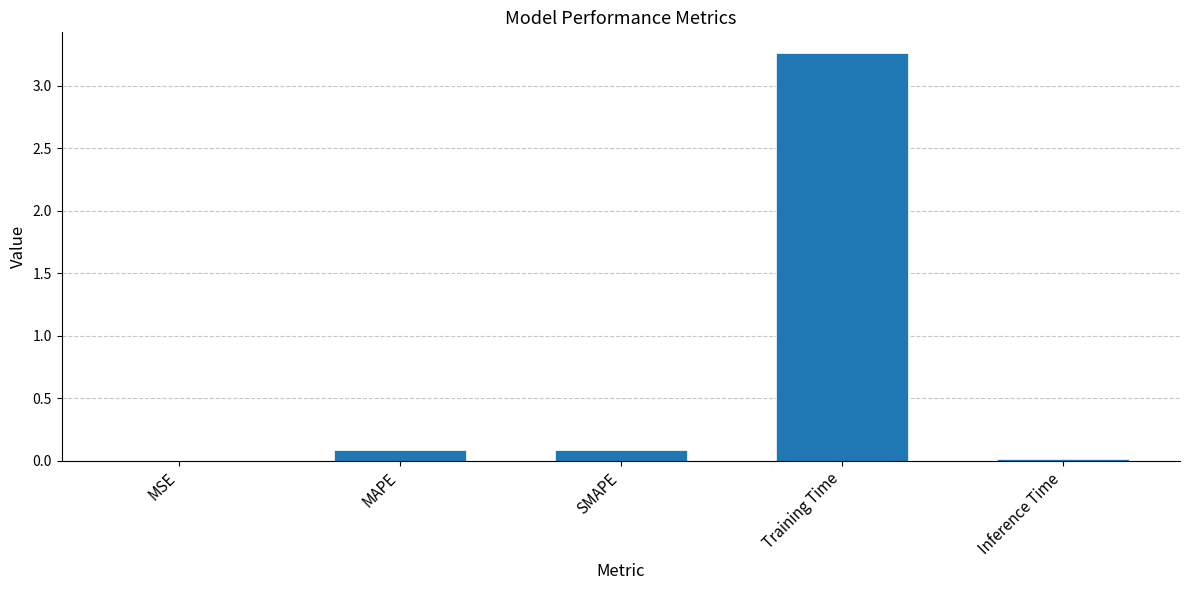

Is it true that the value at MAPE is 0.1?

True